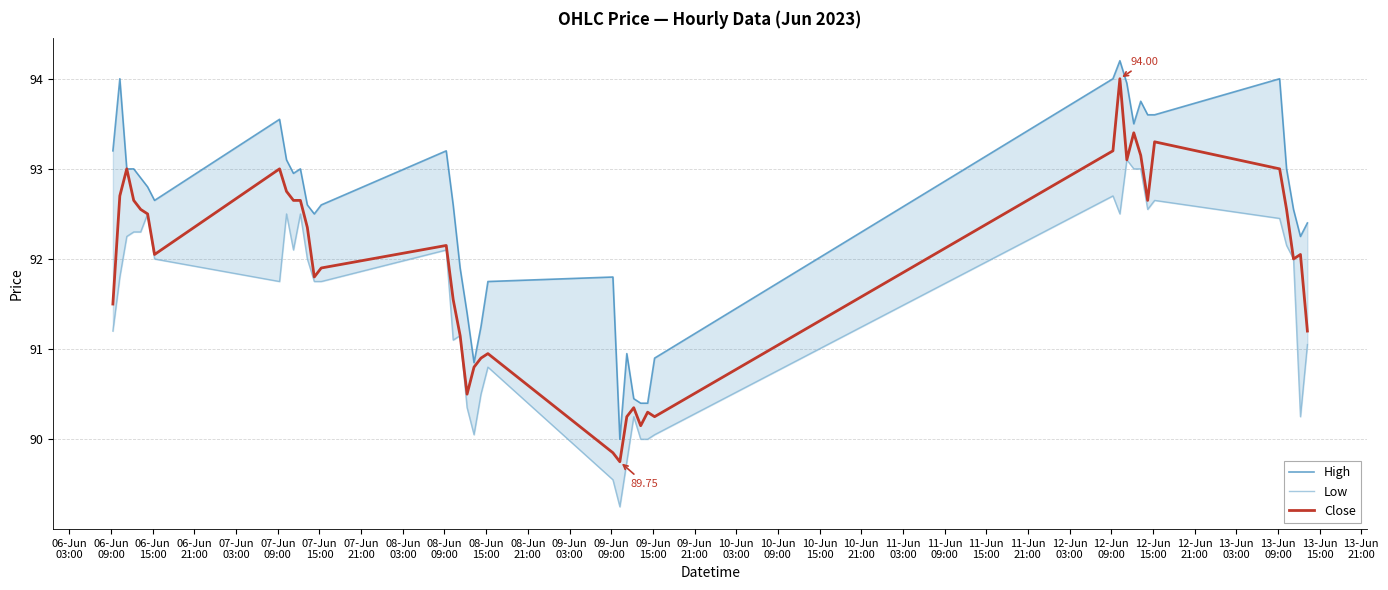

What is the greatest value displayed?

94.2